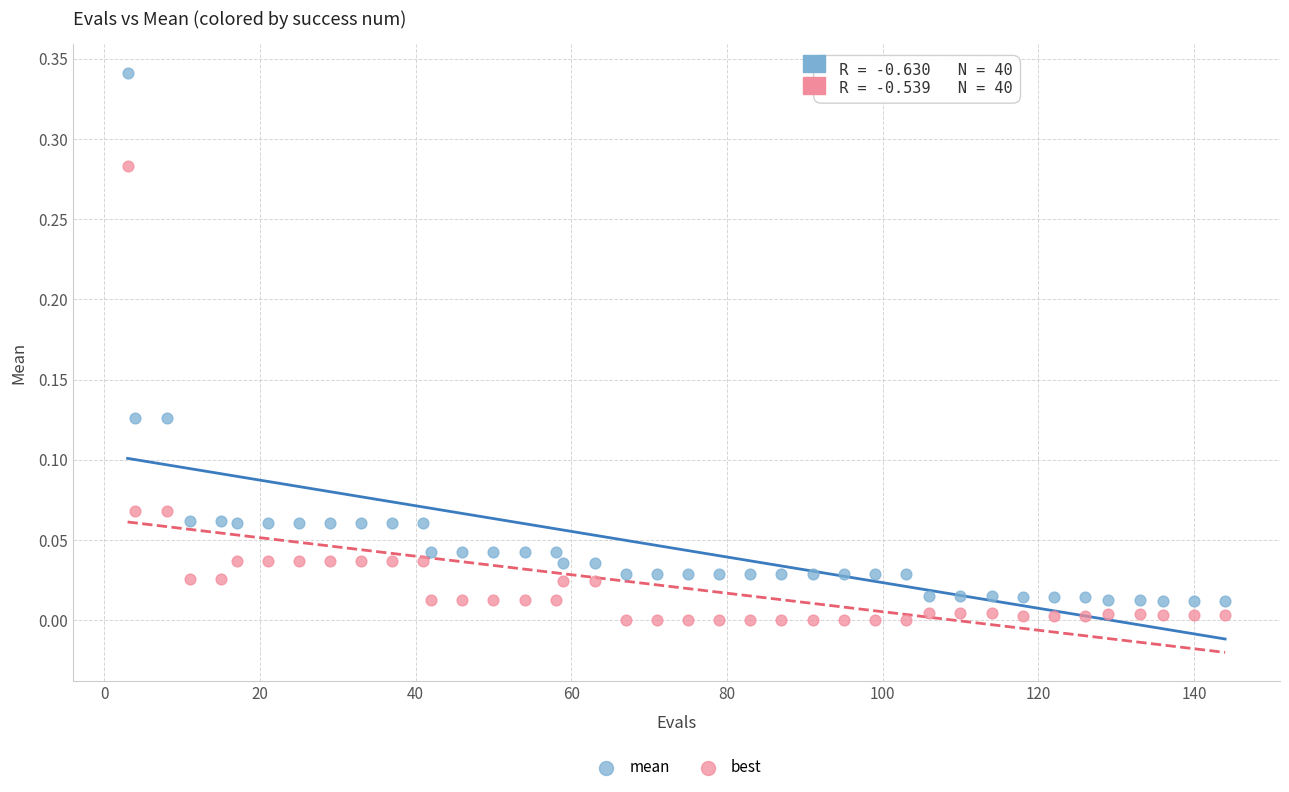

Which series contains the highest Y value?

mean